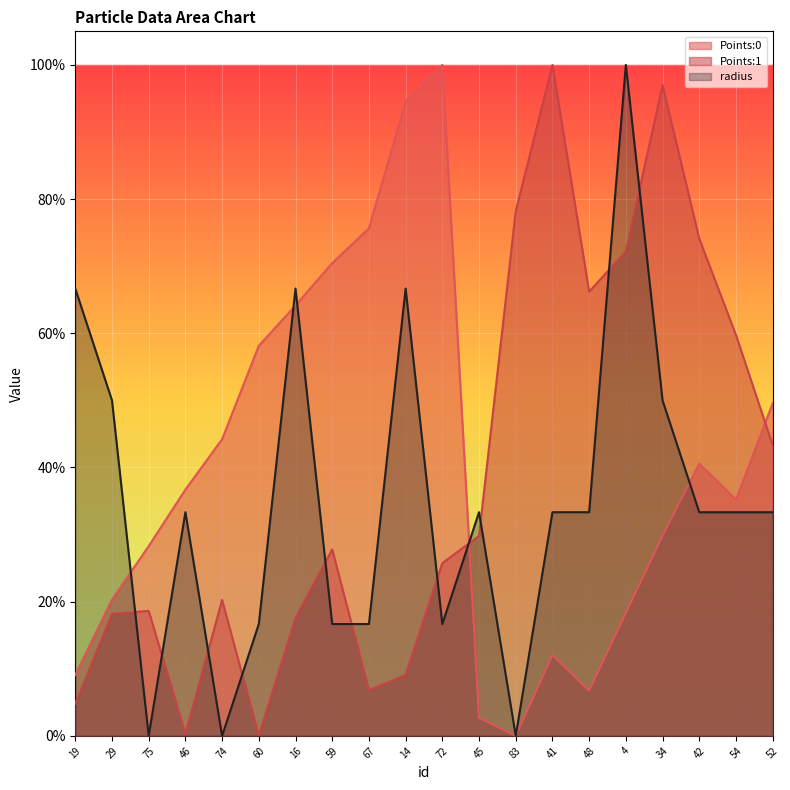

What is the difference between the highest and lowest values at 74?

0.4